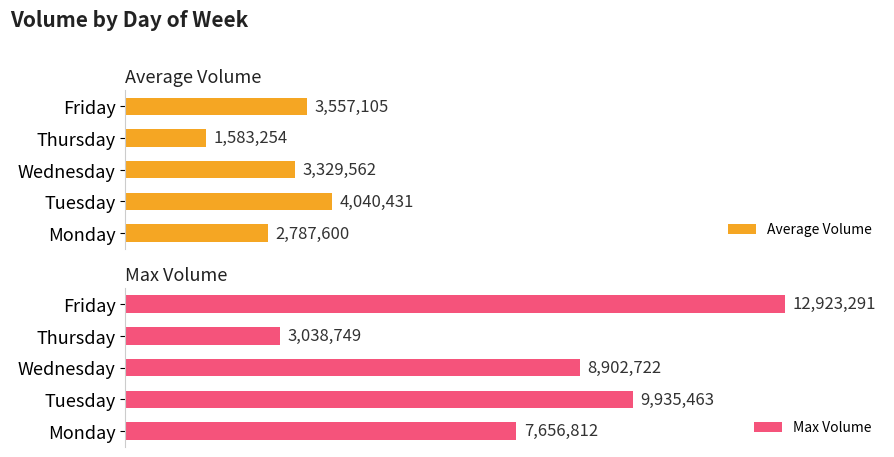

What is the value of the Max Volume bar at the 2nd from the left?

9935463